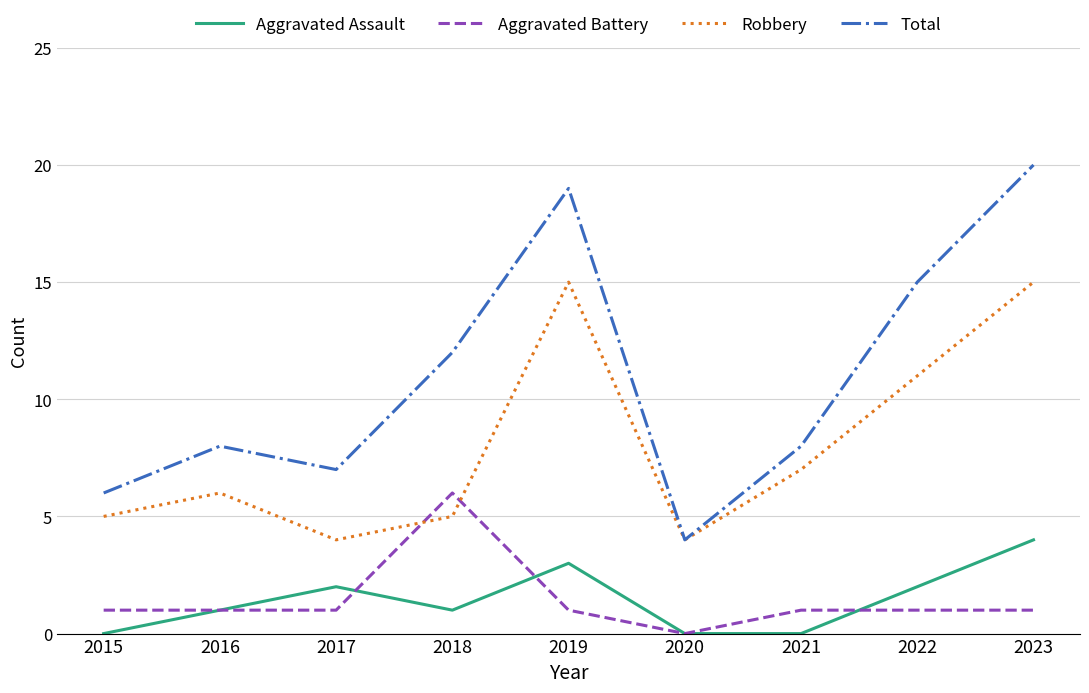

Between which two adjacent categories do Robbery and Aggravated Battery first intersect?

2017 and 2018